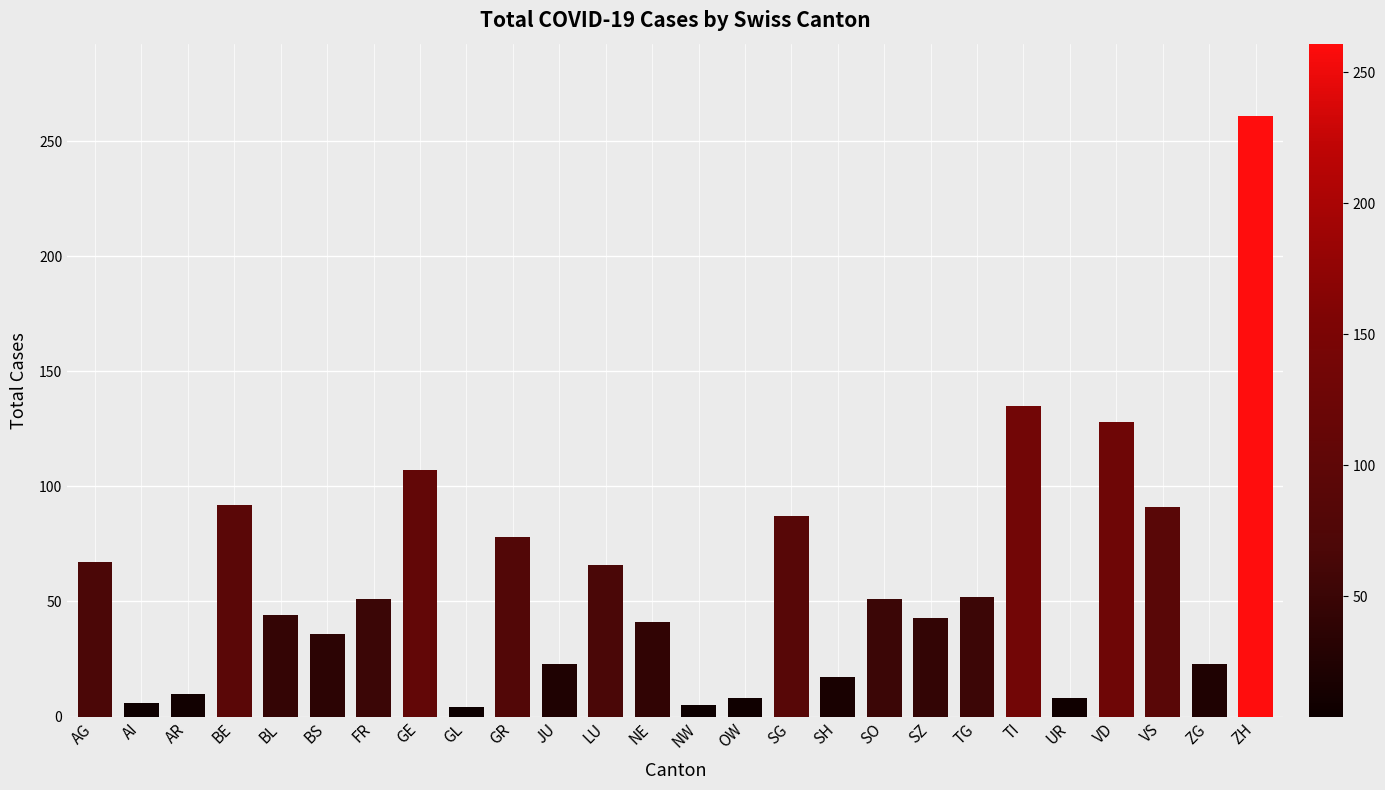

What is the maximum value shown in the chart?

261